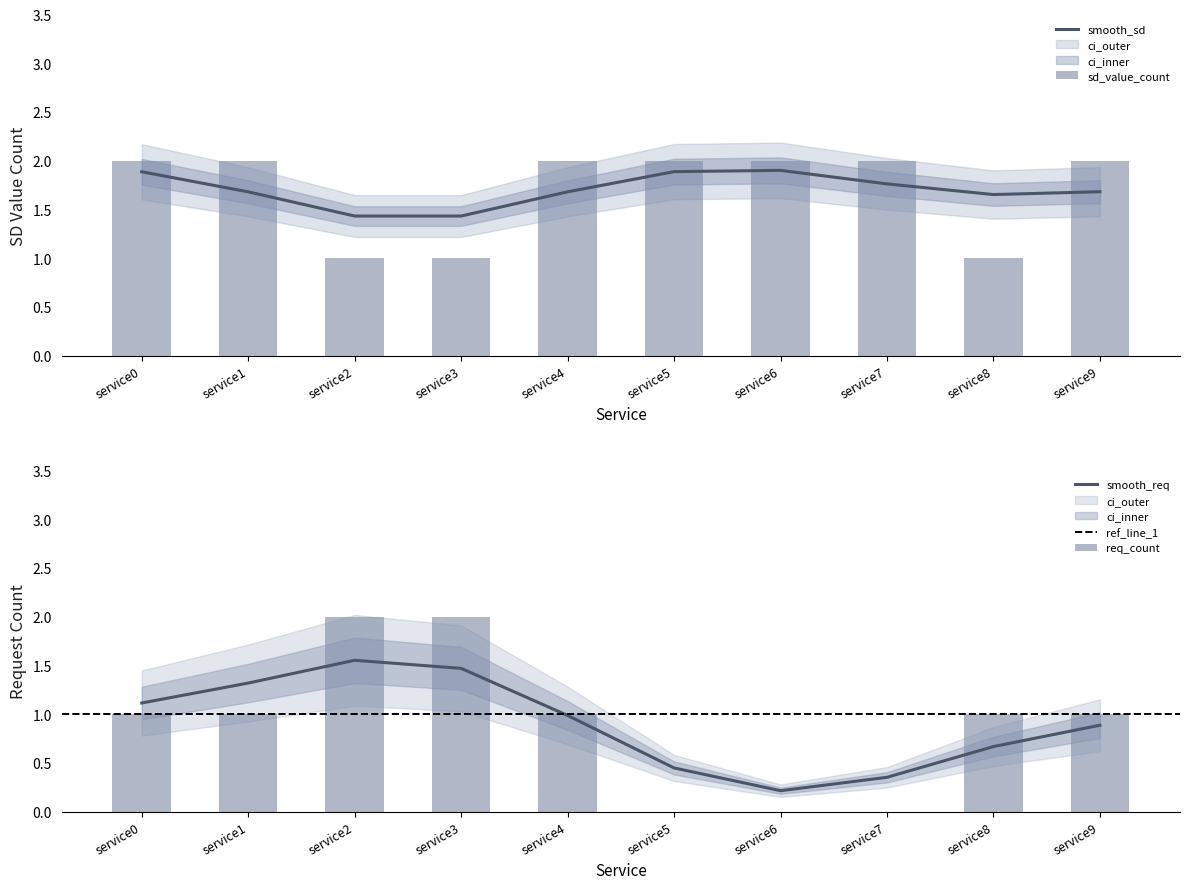

What is the maximum value for smooth_sd?

1.9